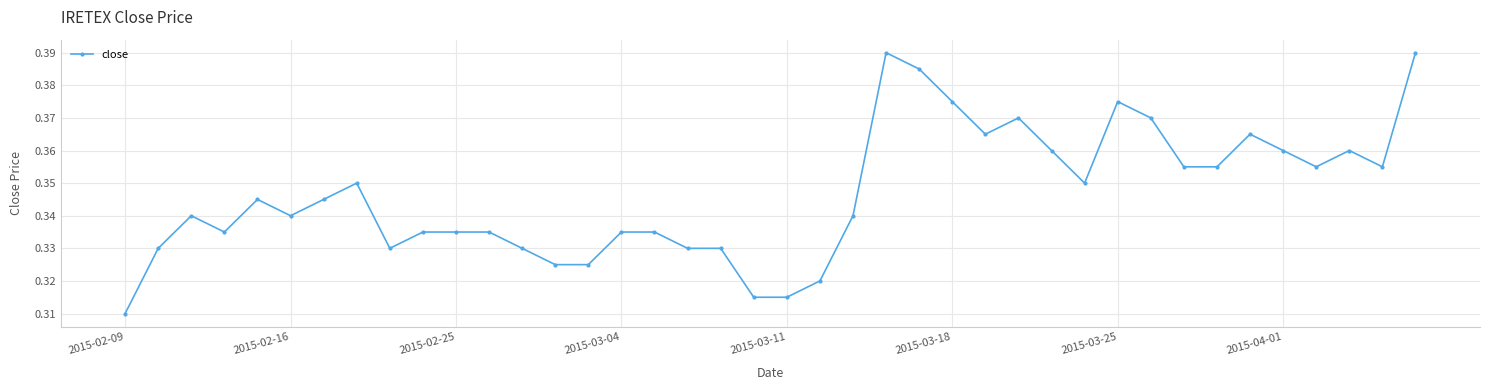

True or false: the data has more than 2 interior local peaks.

True